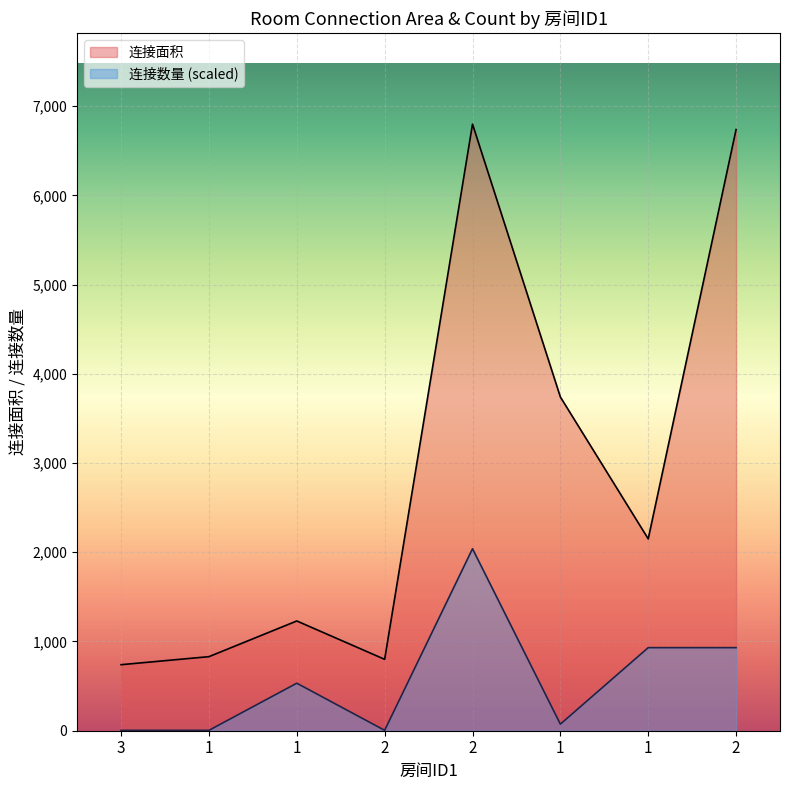

How many interior local peaks does the 连接面积 series have?

2